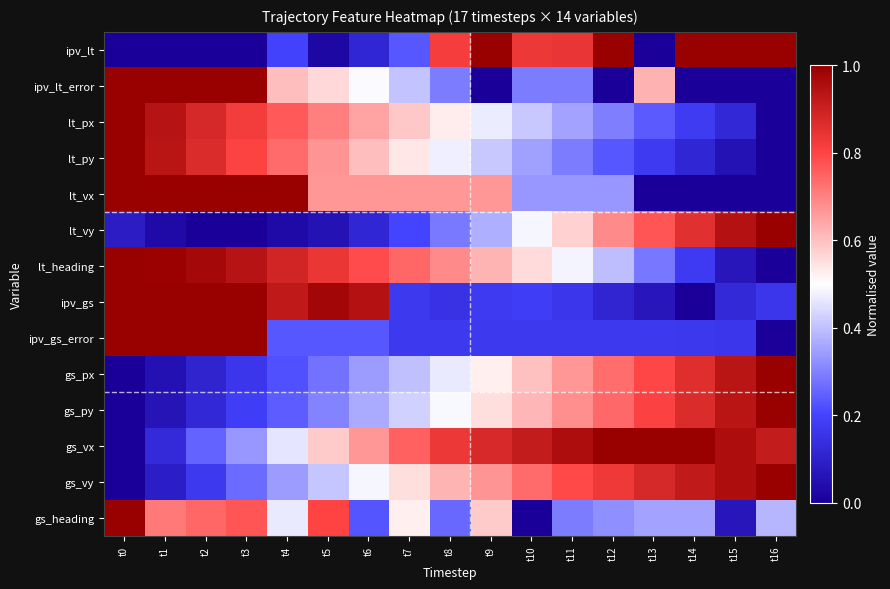

What is the total value across all series at t5?

7.1